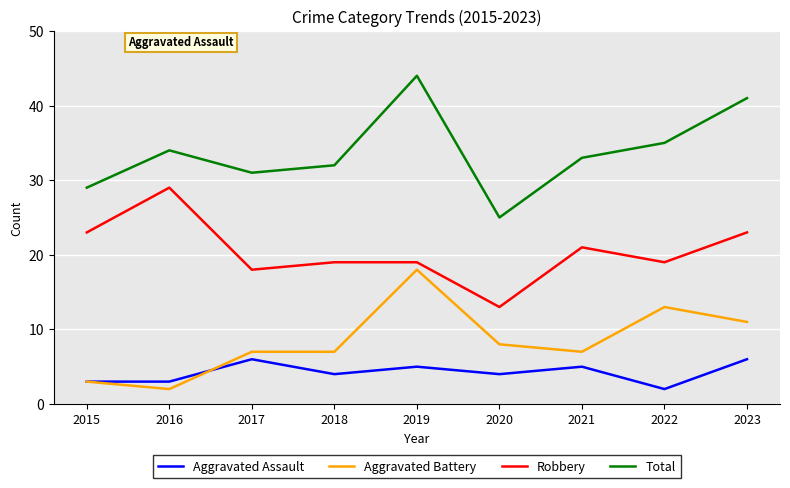

List the series in order of their peak value, lowest first.

Aggravated Assault, Aggravated Battery, Robbery, Total